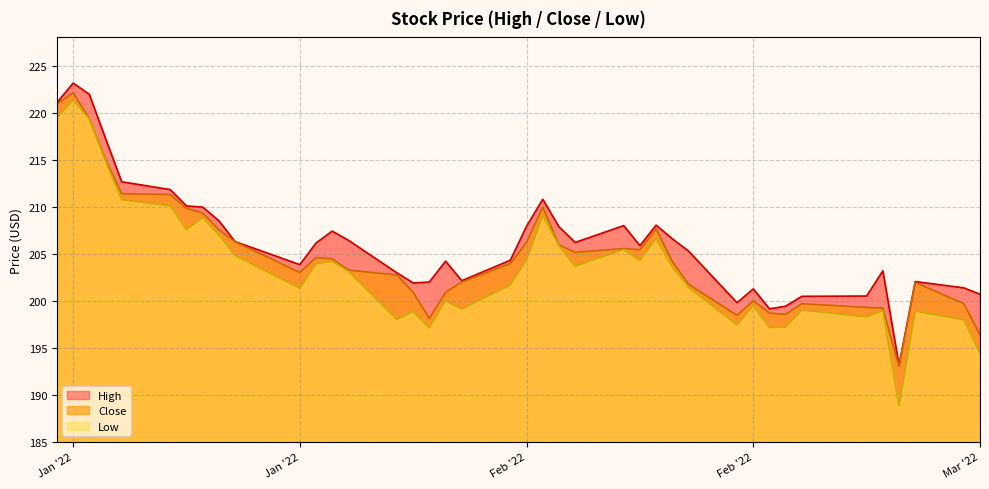

In Low, how many points are lower than both neighbors (excluding endpoints)?

11